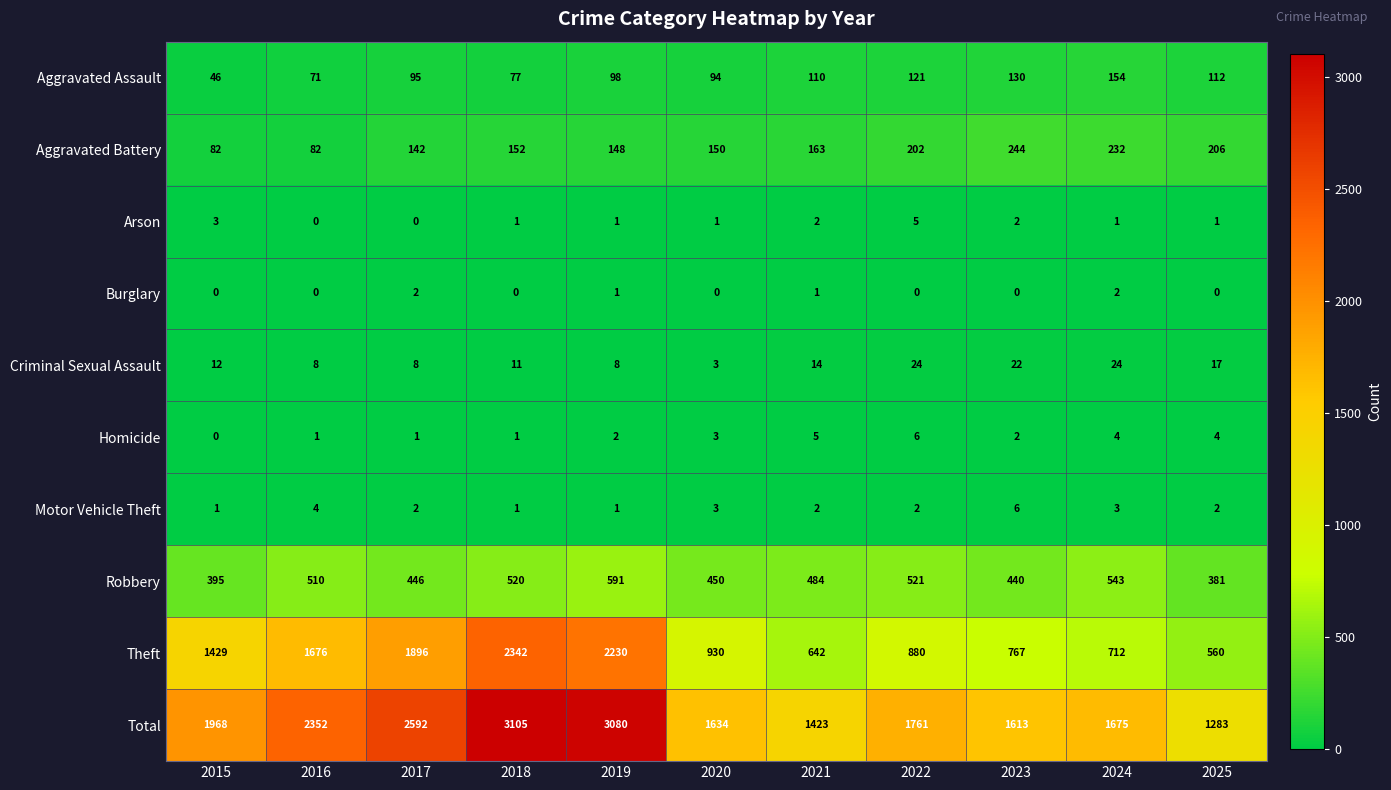

What value does the Aggravated Assault series have at 2017?

95